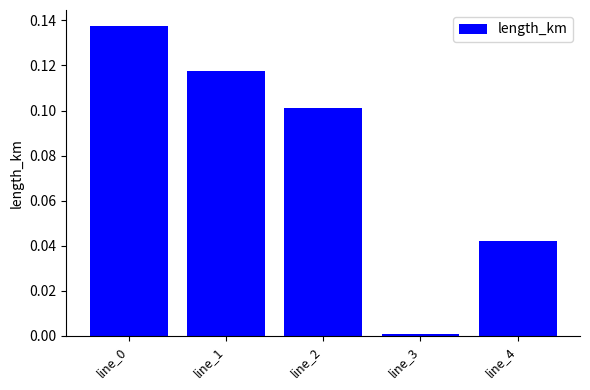

How many bars are there in total?

5